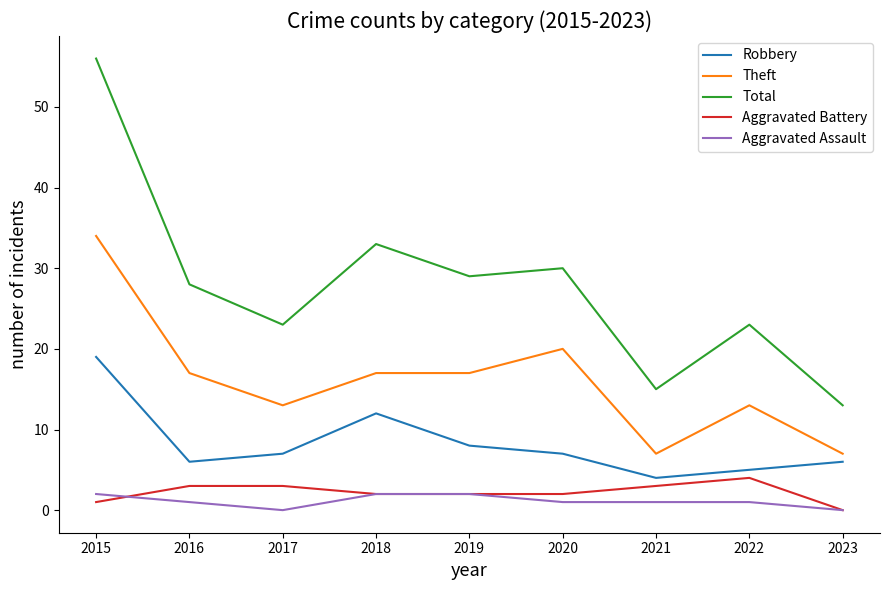

What is the maximum value shown in the chart?

56